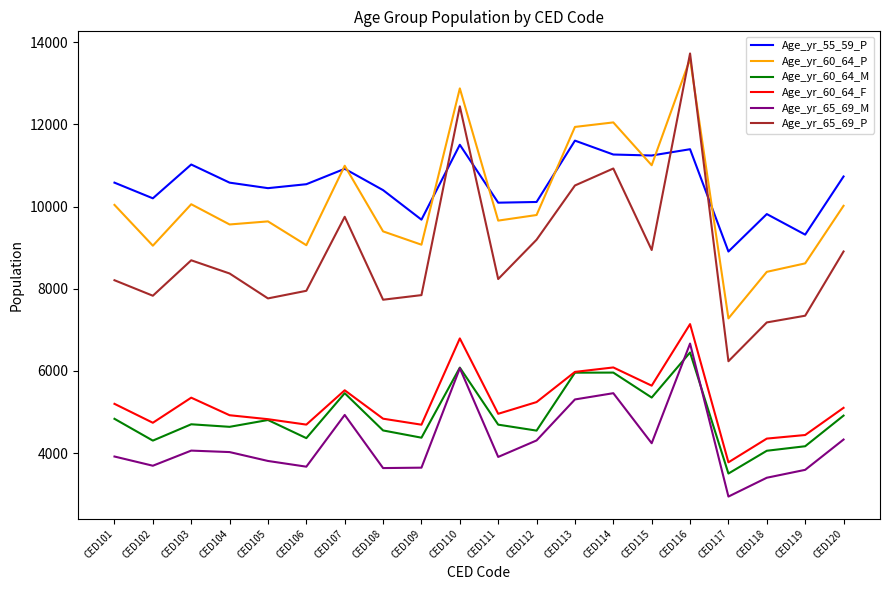

Which series has the widest spread of values?

Age_yr_65_69_P